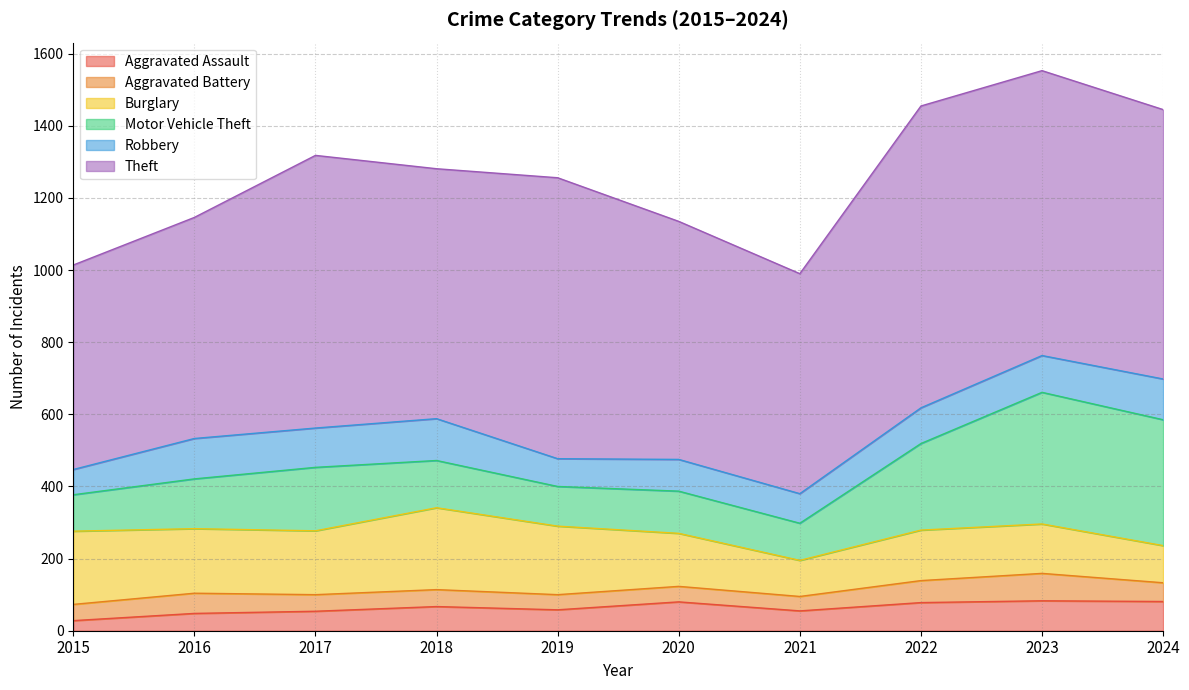

True or false: Motor Vehicle Theft has a value of 184 at 2020.

False